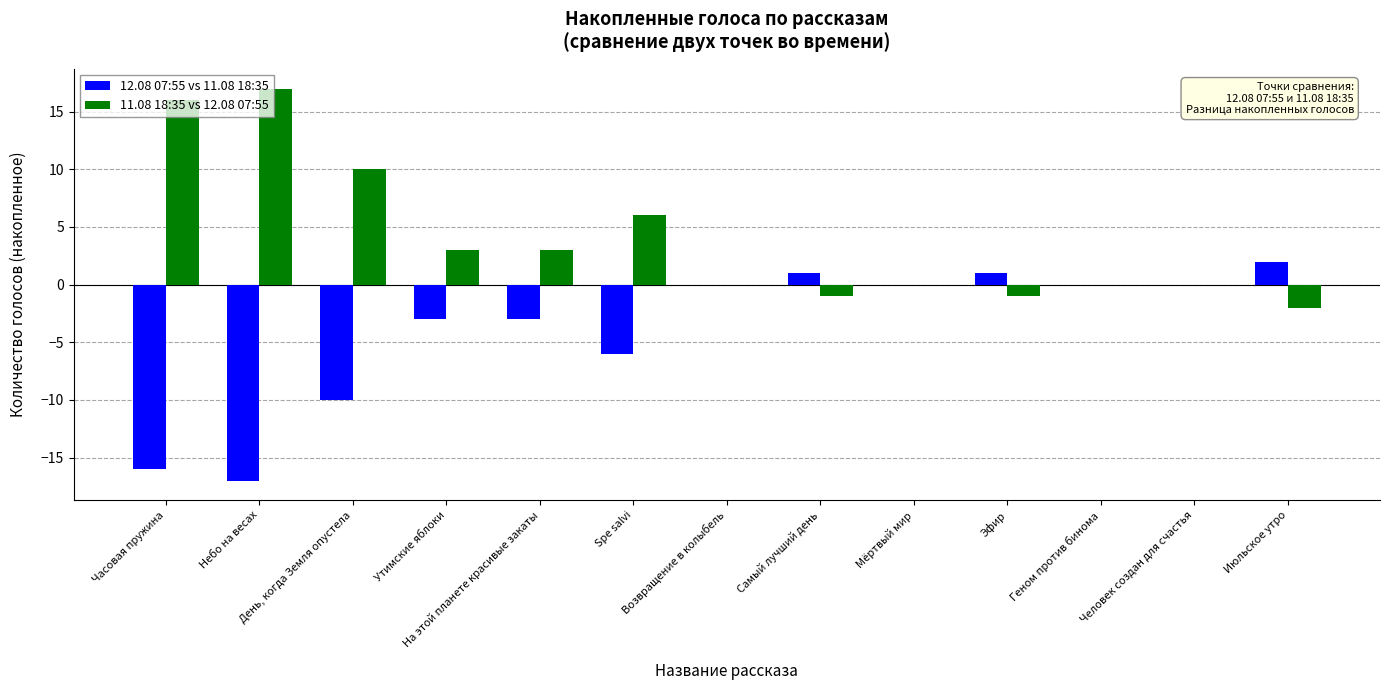

What is the sum of all 11.08 18:35 vs 12.08 07:55 values?

51